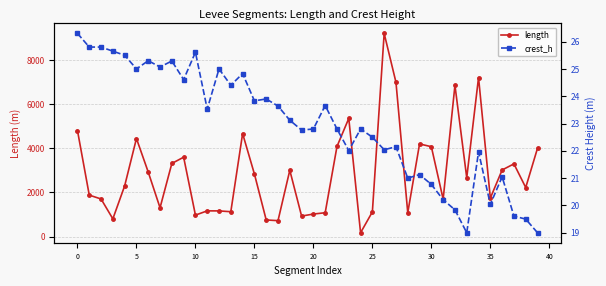

At which label is crest_h closest to 22?

23